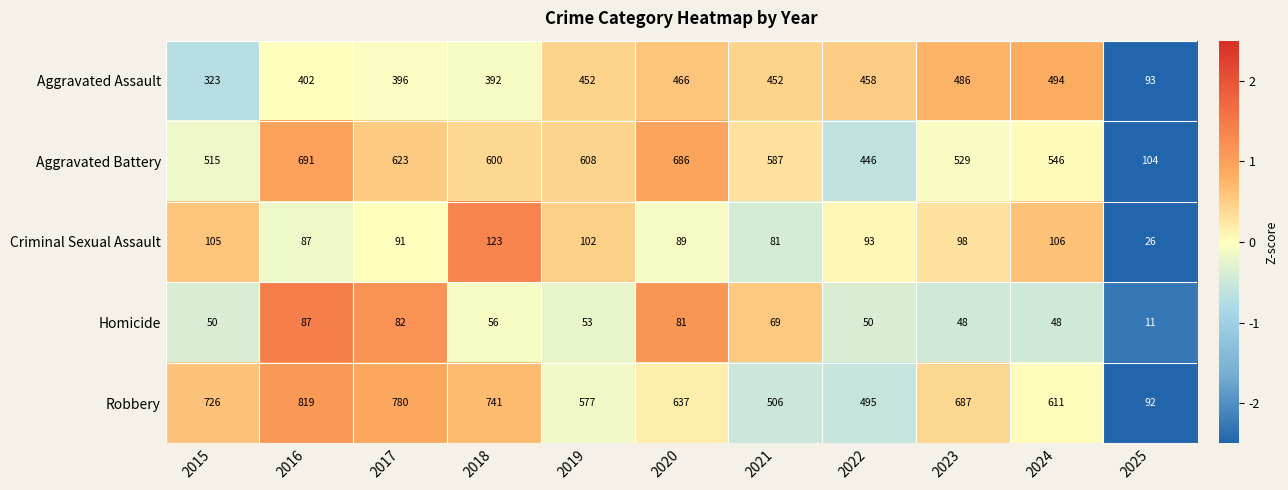

What is the total value across all series at 2020?

1959